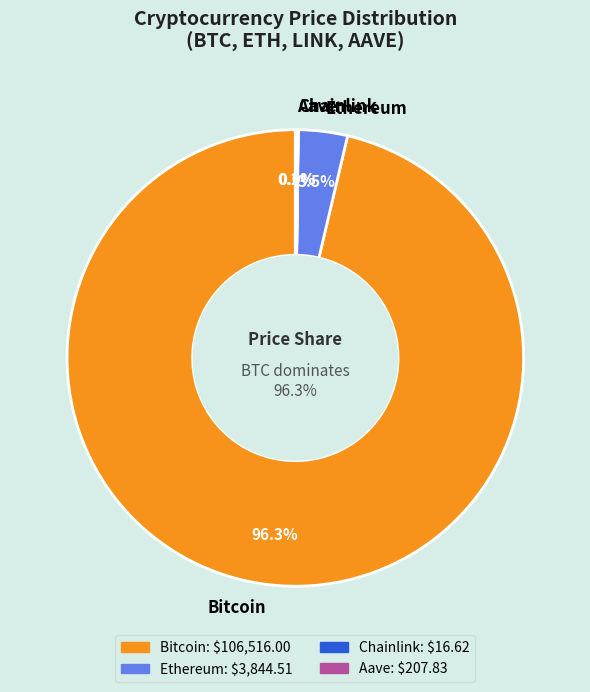

Count the number of slices in the pie.

4